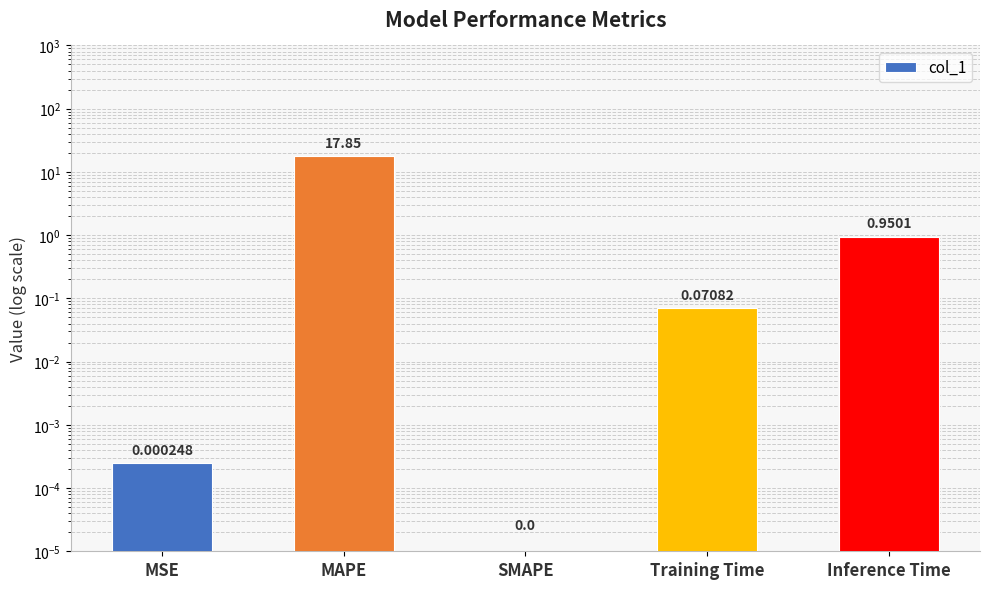

Reading left to right, list all the values displayed in this chart.

0.0	17.9	0.0	0.1	1.0